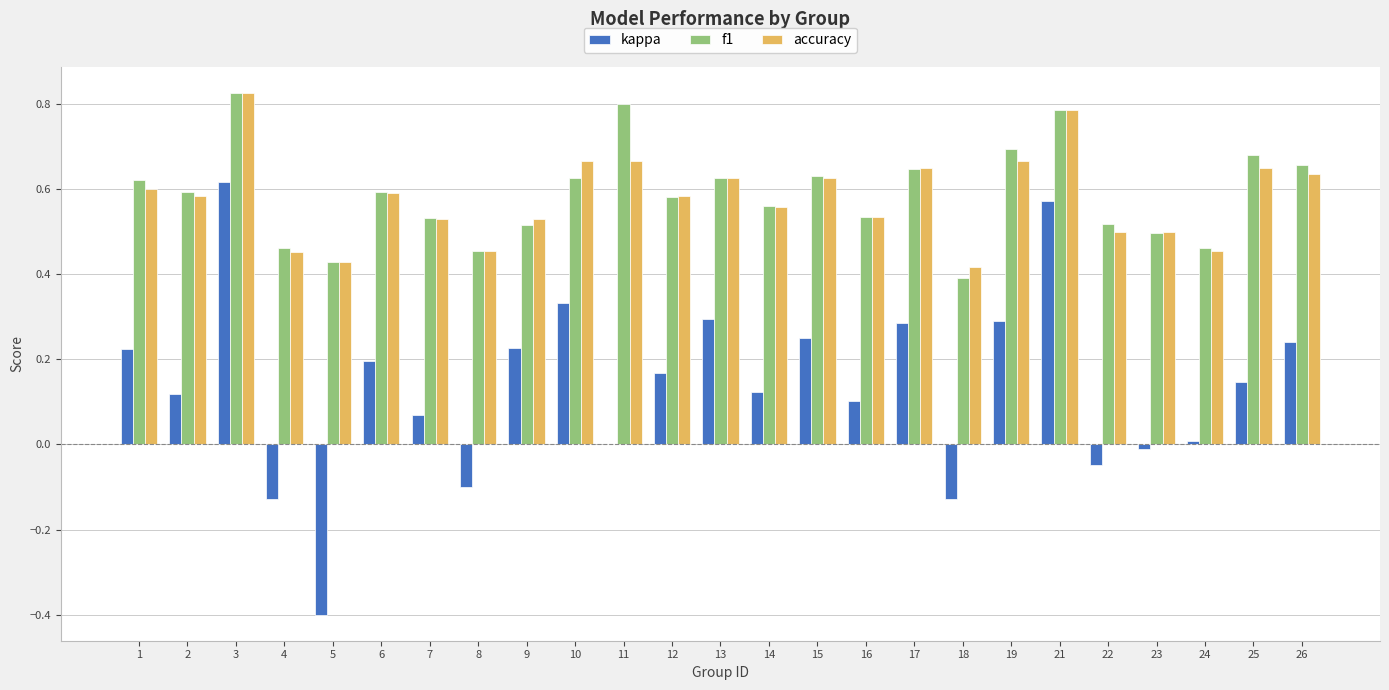

Is it true that accuracy equals 0.3 at 23?

False